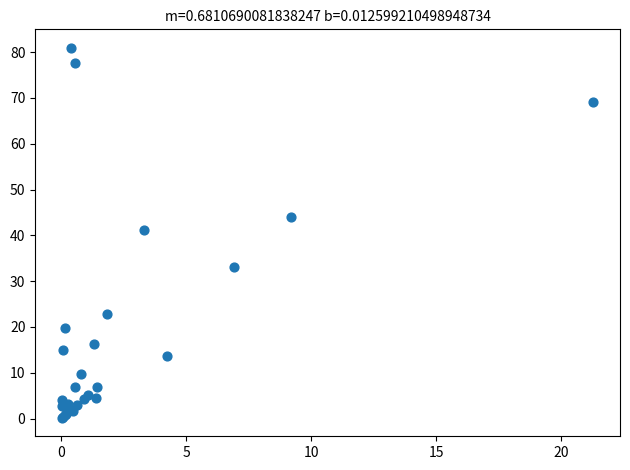

What Y value in the scatter plot is closest to 40?

41.1